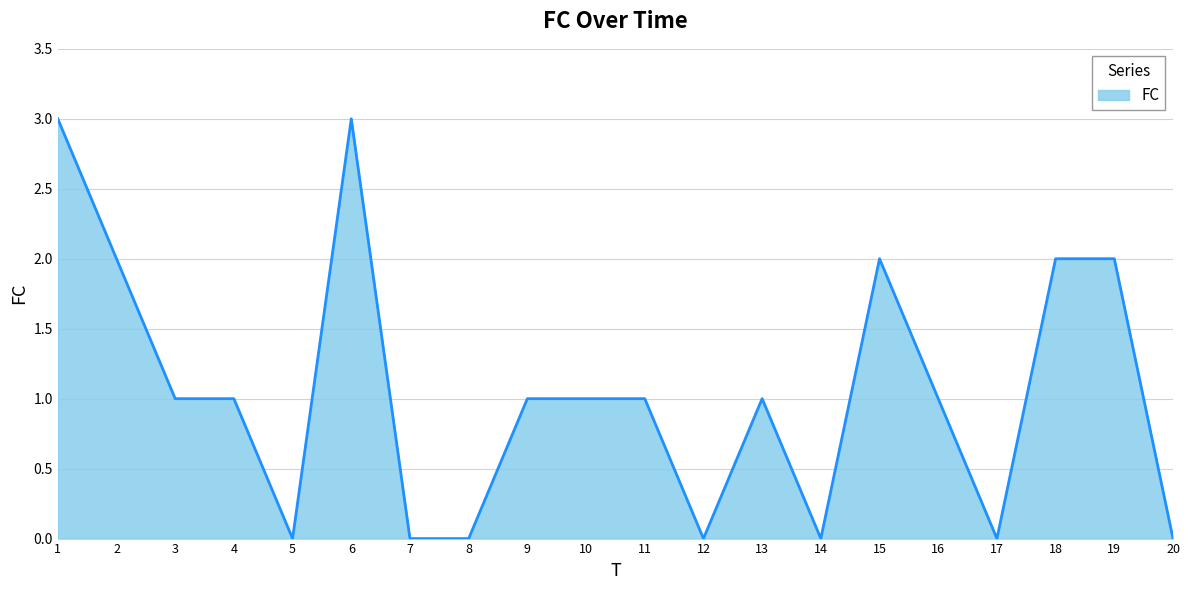

What is the maximum value shown in the chart?

3